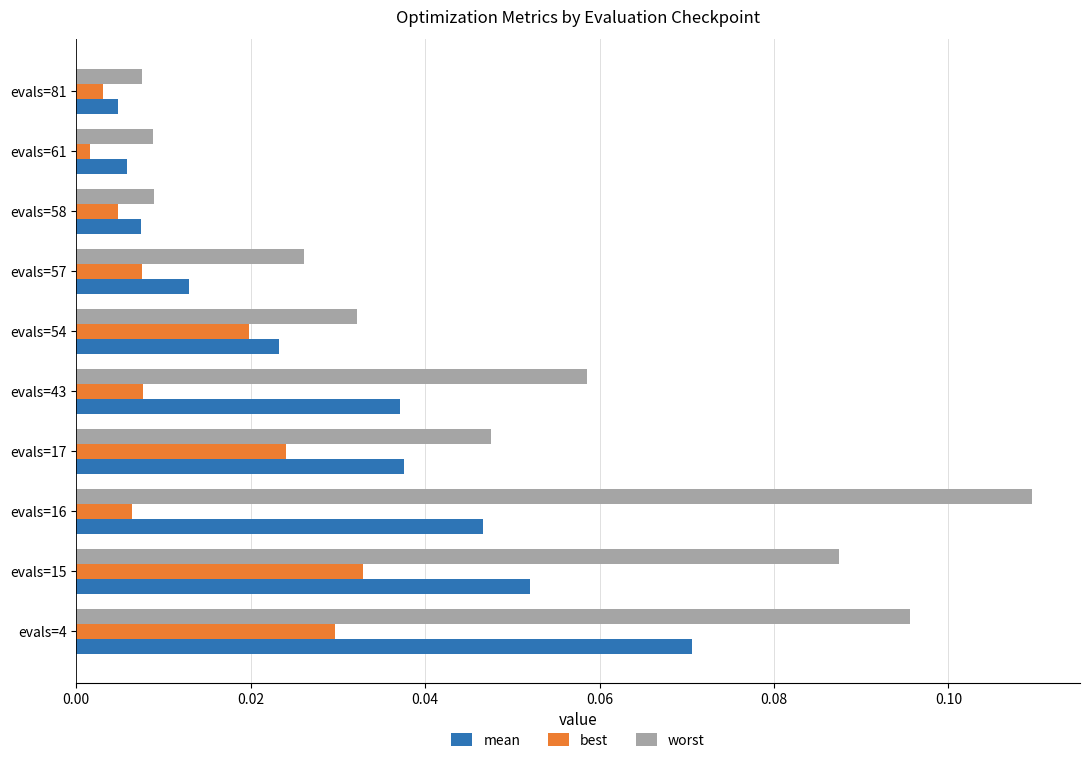

Rank the series by their average value, from highest to lowest.

worst, mean, best